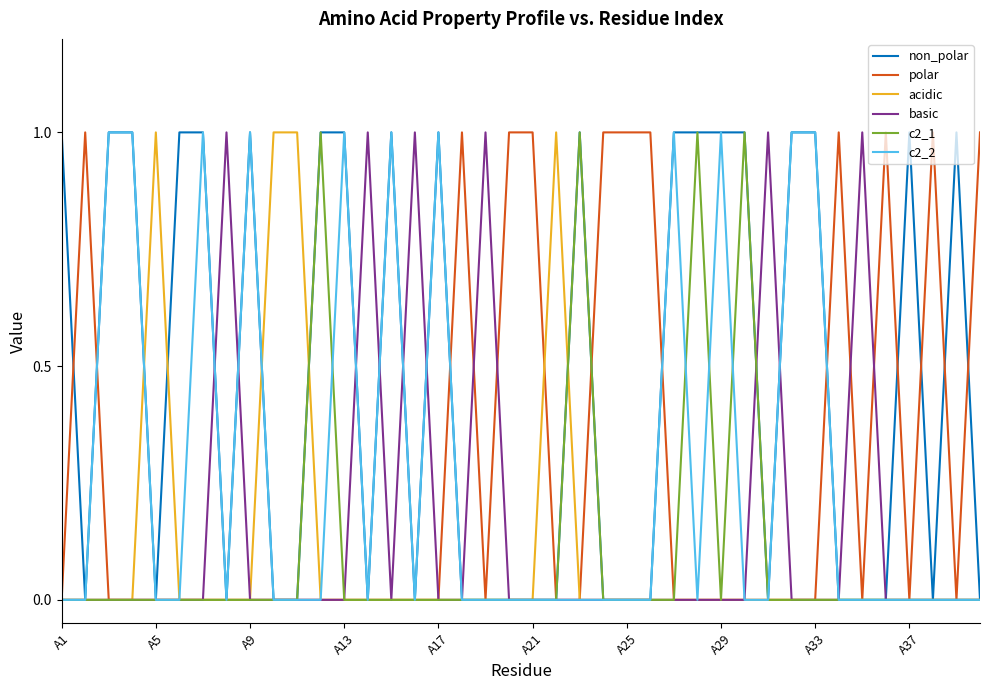

What is the difference between the maximum and minimum values in the non_polar series?

1